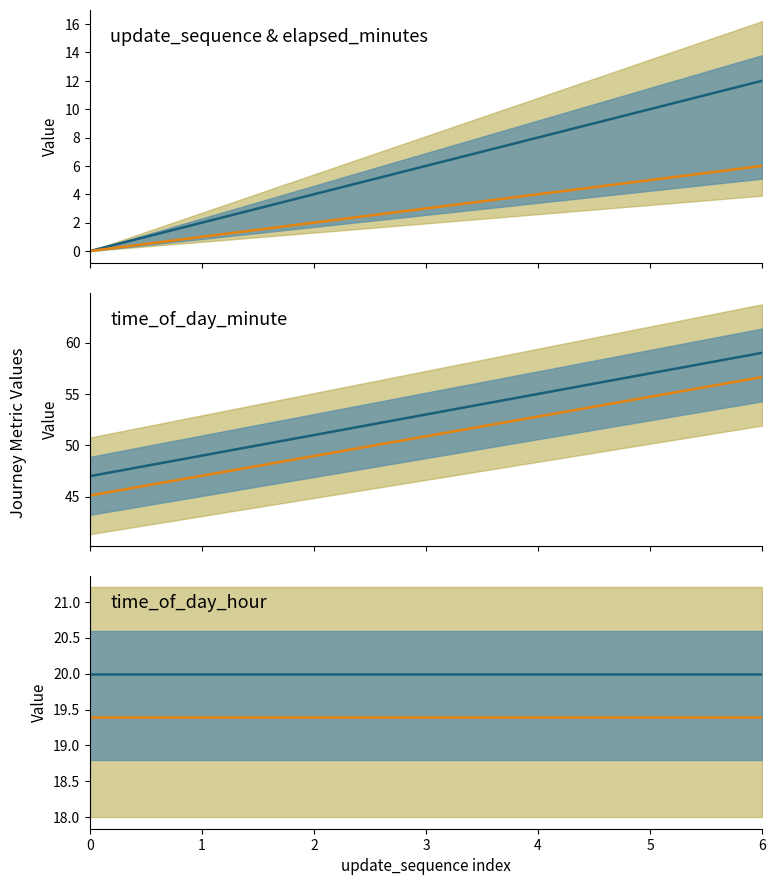

True or false: elapsed_minutes and update_sequence cross at least once.

False